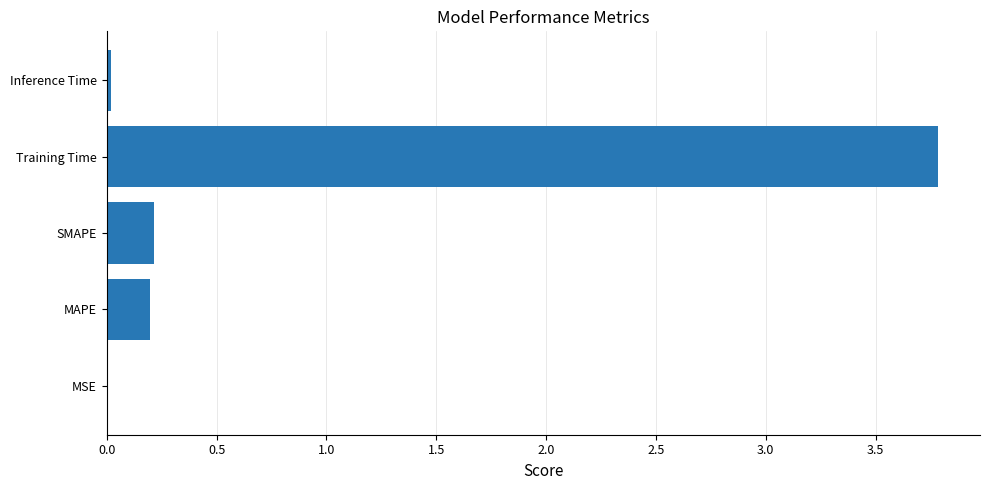

What is the average value?

0.8